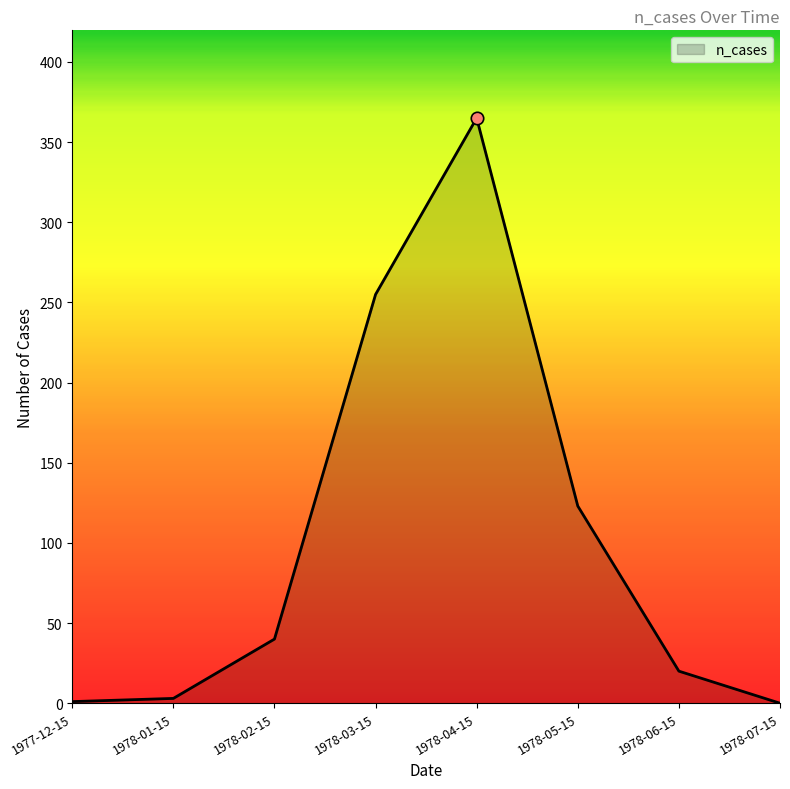

Between 1978-01-15 and 1978-04-15, which is larger?

1978-04-15